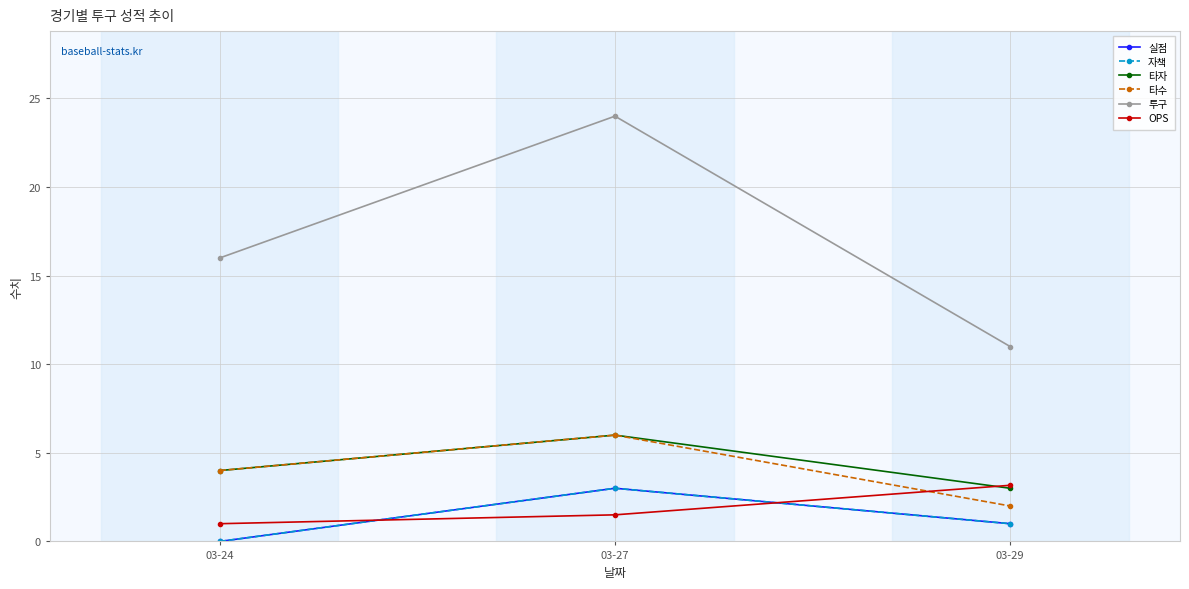

What value does the OPS series have at 03-24?

1.0